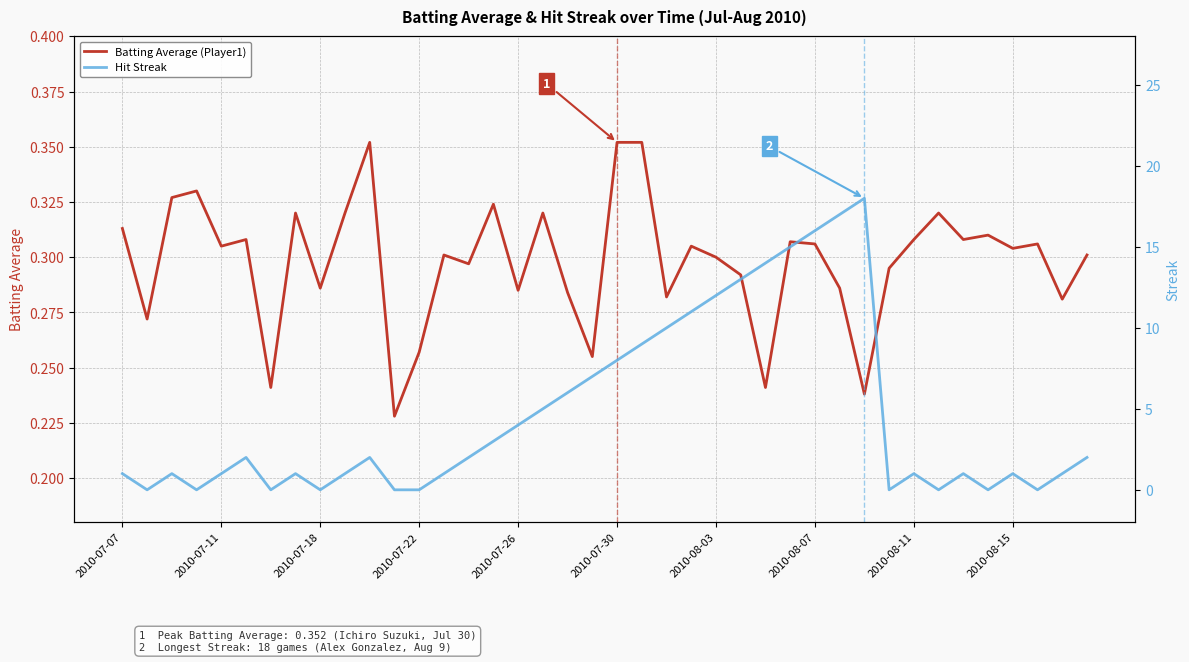

True or false: Batting Average (Player1) has a value of 0.4 at 2010-07-18.

False